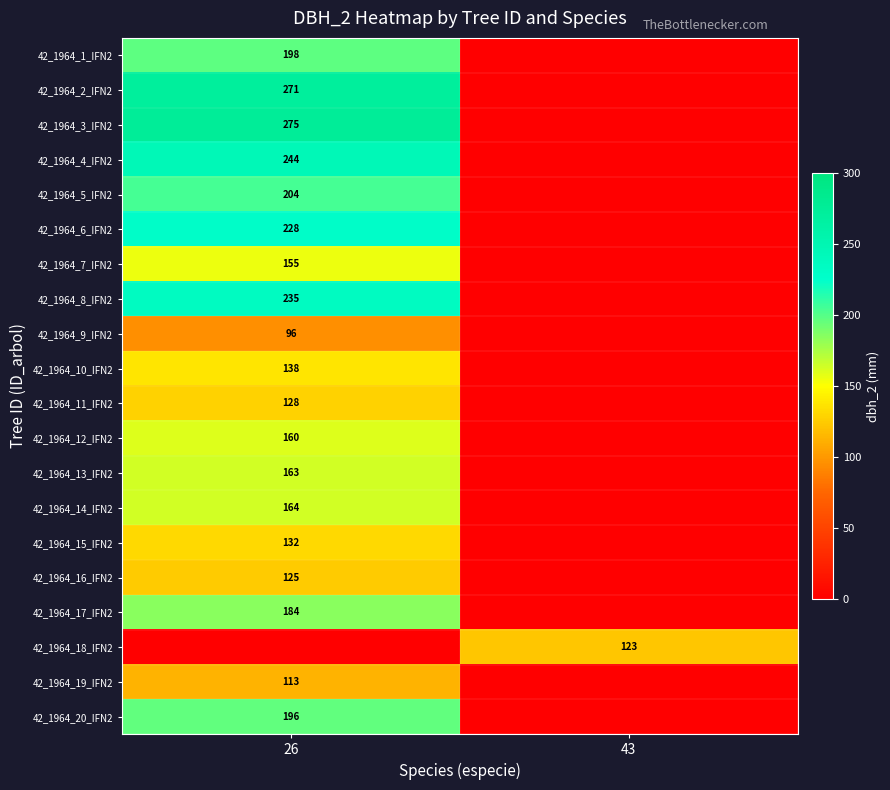

Which label corresponds to the largest value in the chart?

26